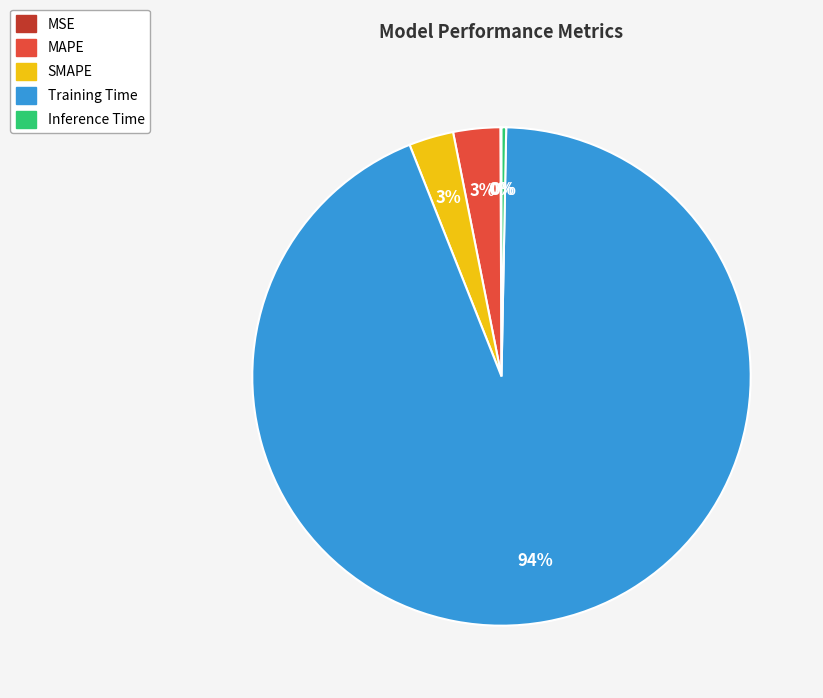

What is the largest slice in the pie chart?

Training Time